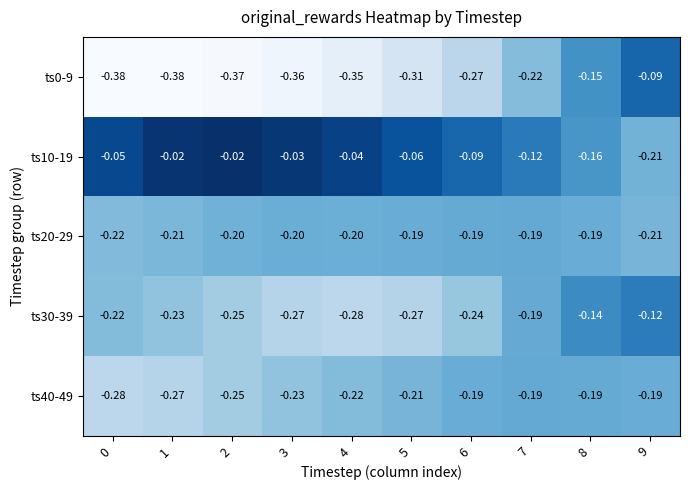

Is the value of ts20-29 at 7 greater than the value of ts40-49 at 0?

Yes